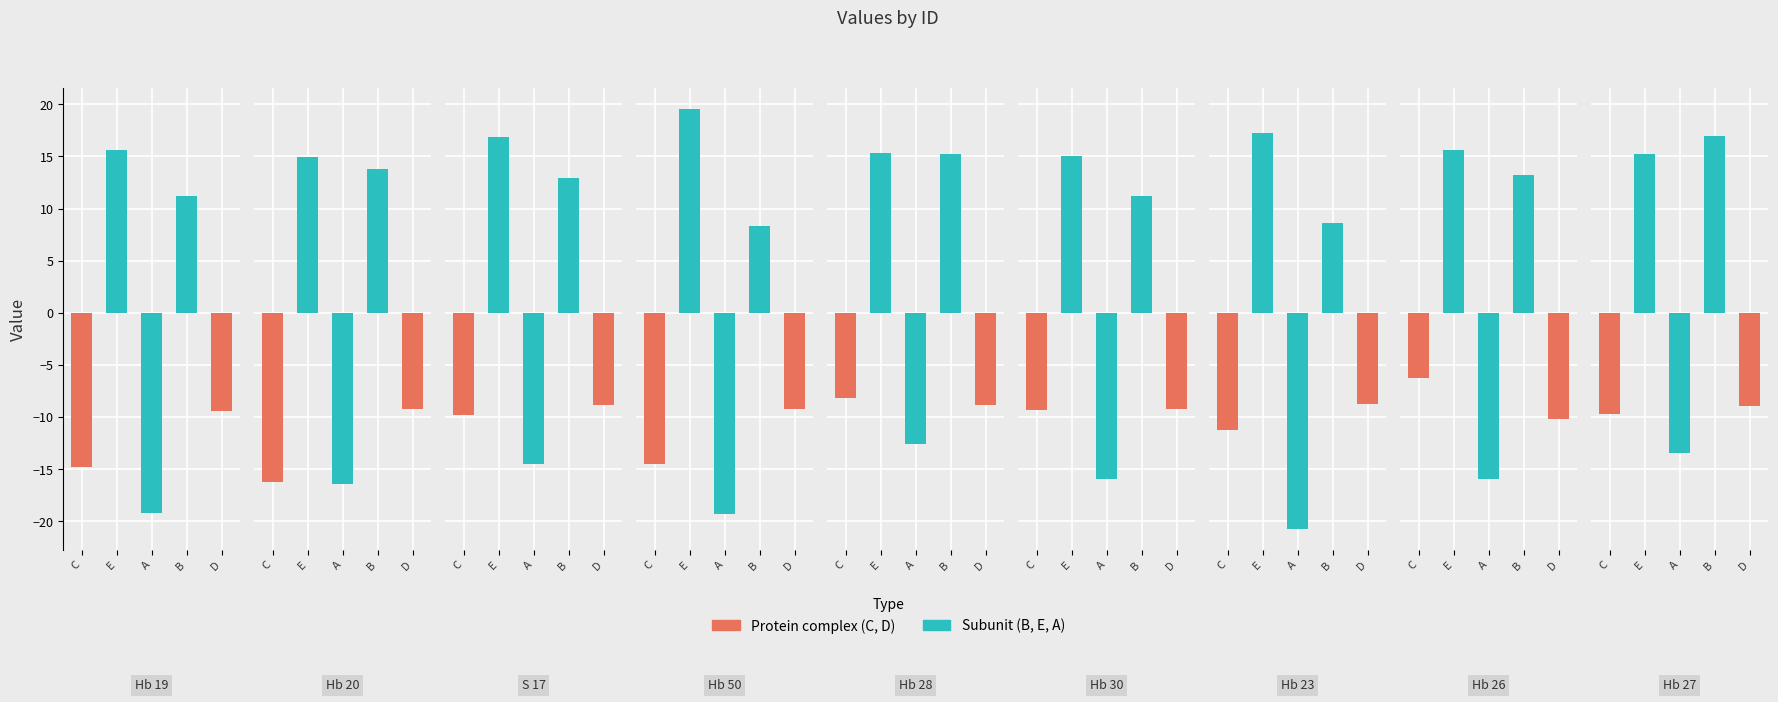

Which has a higher value, Hb 20 or Hb 26?

Hb 26